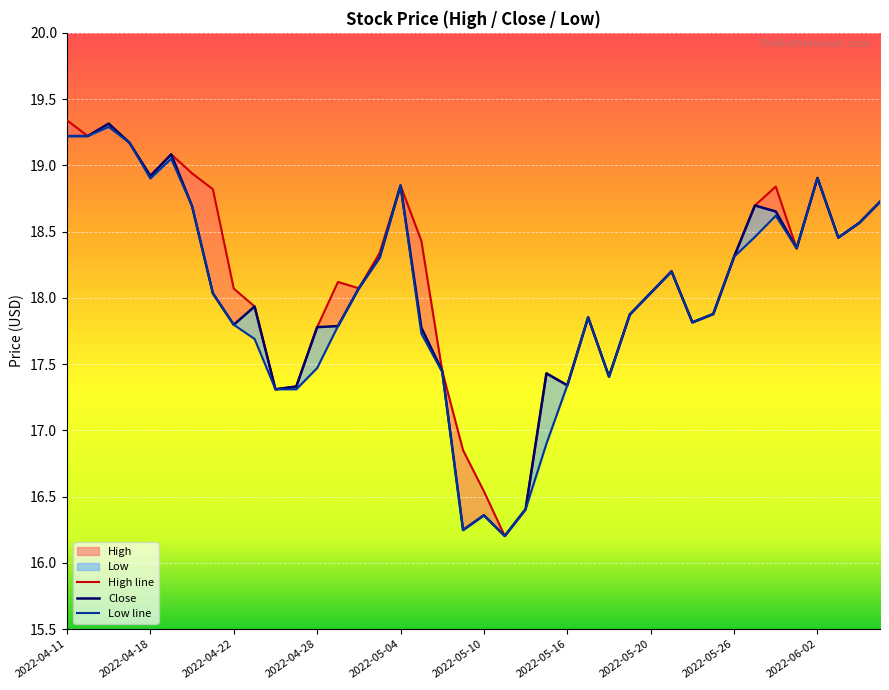

List the series in order of their peak value, highest first.

High line, Close, Low line